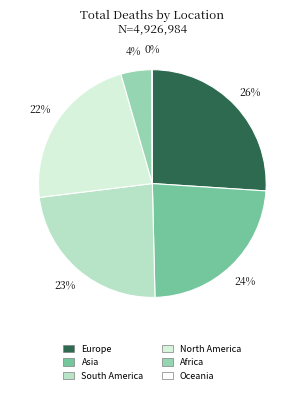

Is Europe the majority of the pie?

No